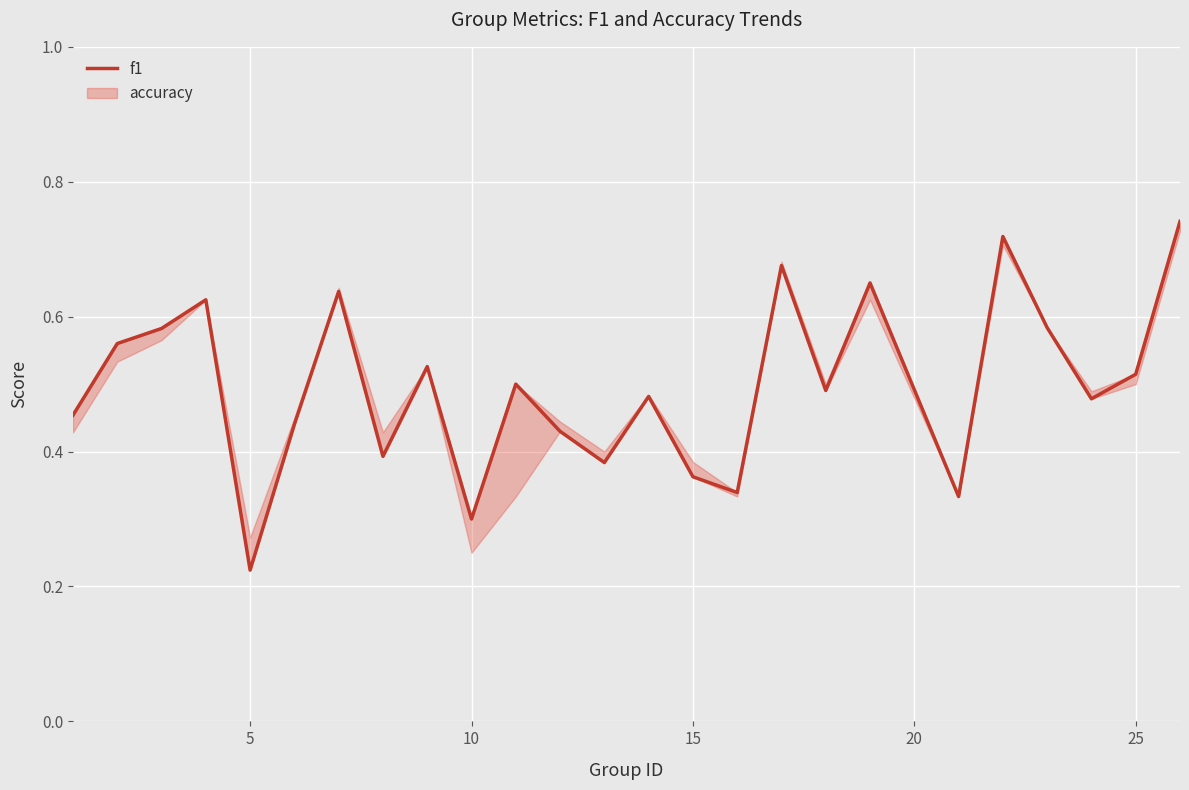

How many interior local peaks (higher than both neighbors) does the data have?

8